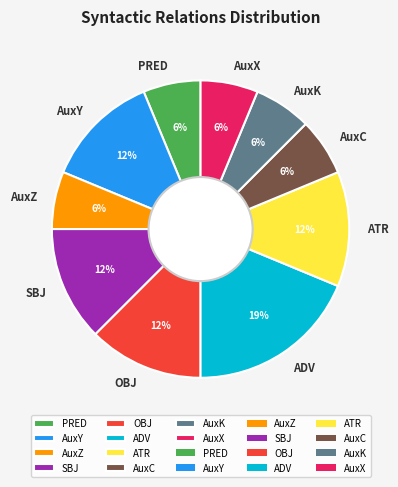

Approximately how many times larger is the value at AuxY compared to OBJ?

1.0